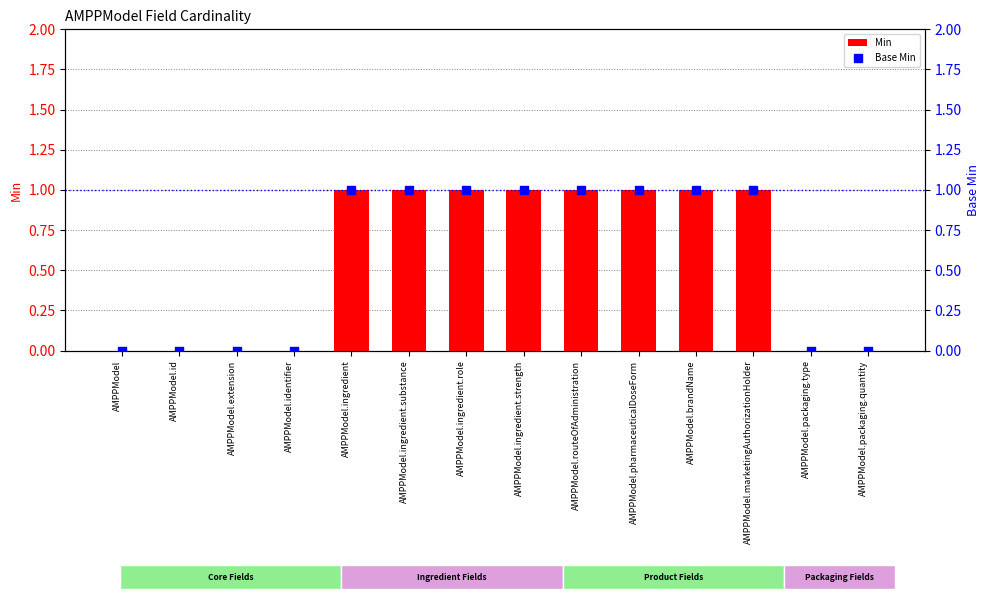

Which series reaches the minimum Y coordinate?

Min